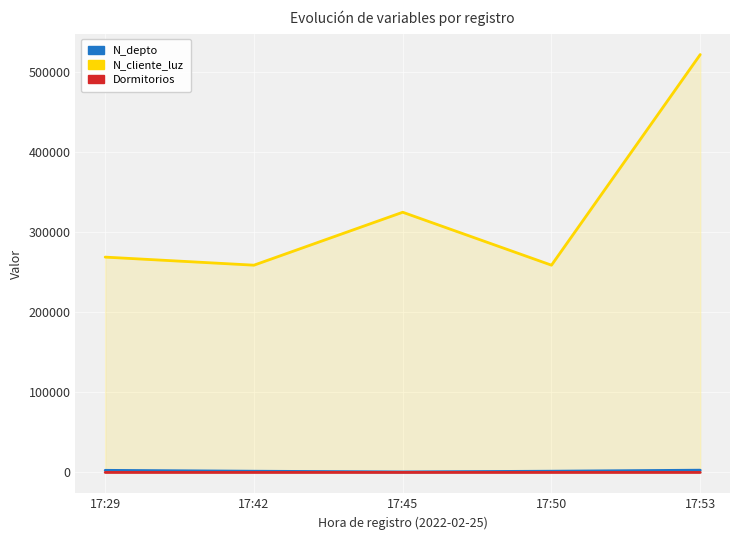

Which series has the largest total across all categories?

N_cliente_luz